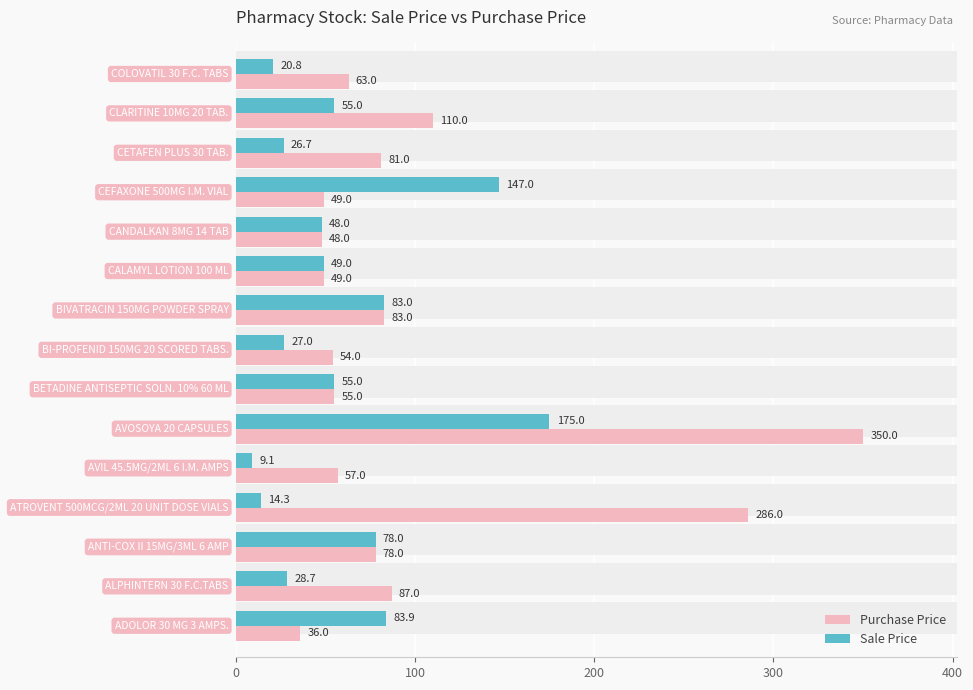

What is the lowest value of the Sale Price series?

9.1